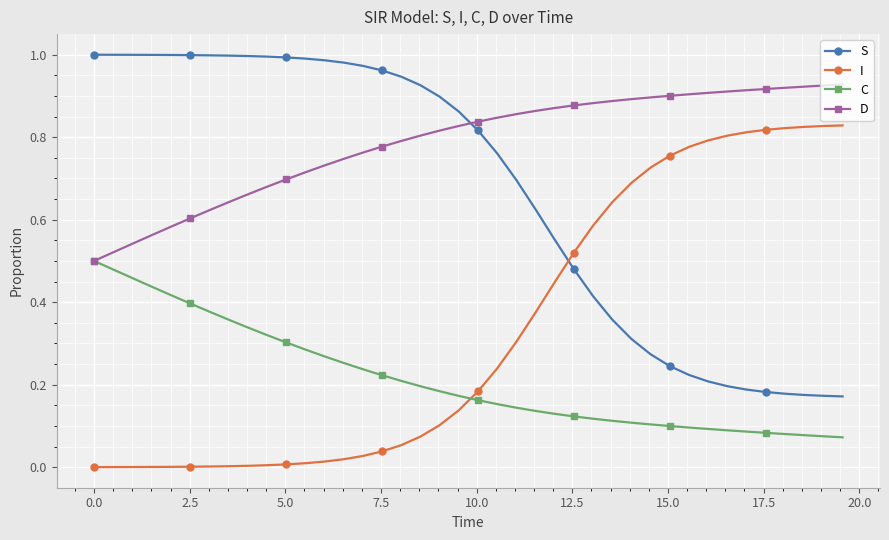

True or false: I and D cross at least once.

False